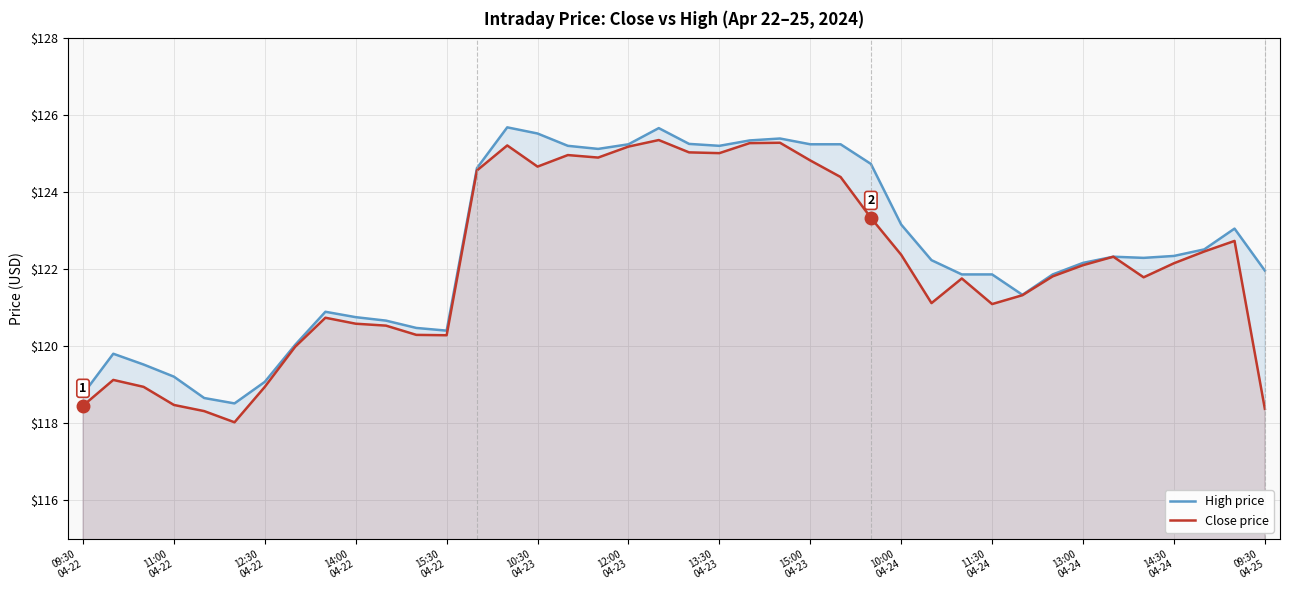

What is the maximum value shown in the chart?

125.7